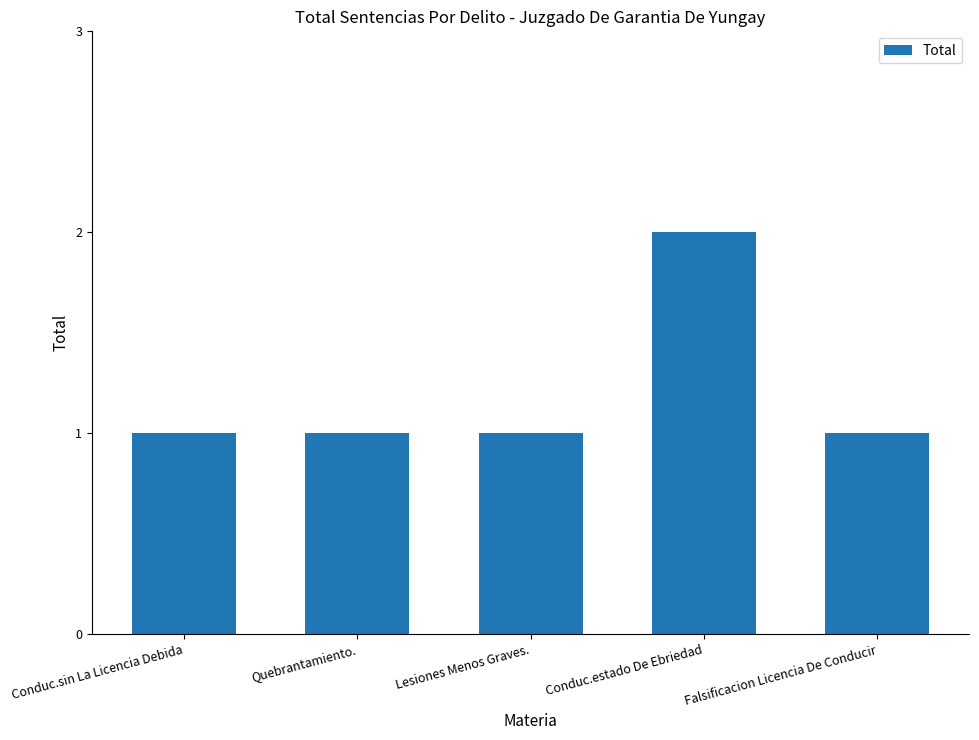

Reading left to right, transcribe all the data shown in this chart.

Conduc.sin La Licencia Debida=1	Quebrantamiento.=1	Lesiones Menos Graves.=1	Conduc.estado De Ebriedad=2	Falsificacion Licencia De Conducir=1